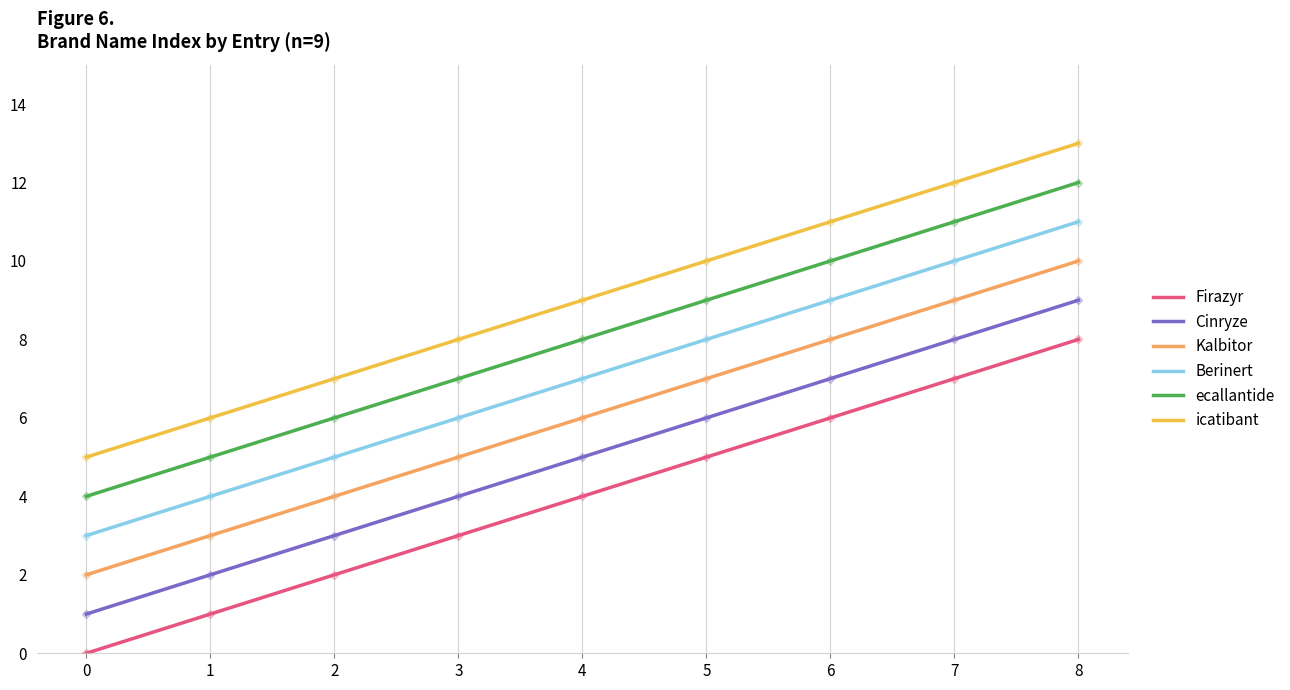

Which series has the largest total across all categories?

icatibant